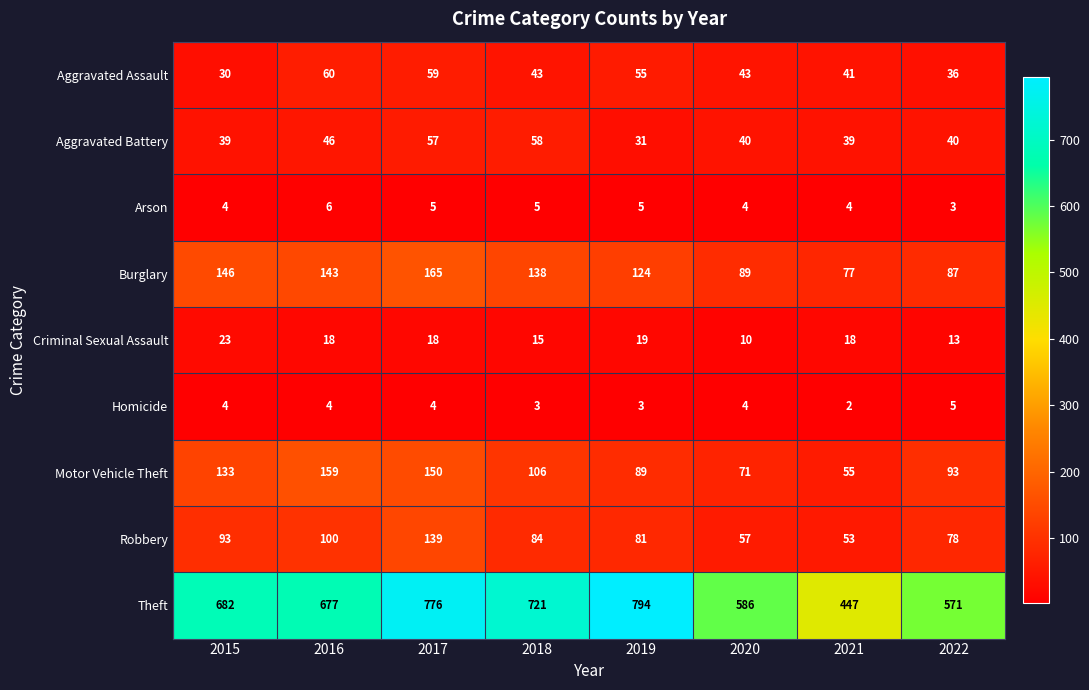

Where does the Robbery series first go above 84?

2015